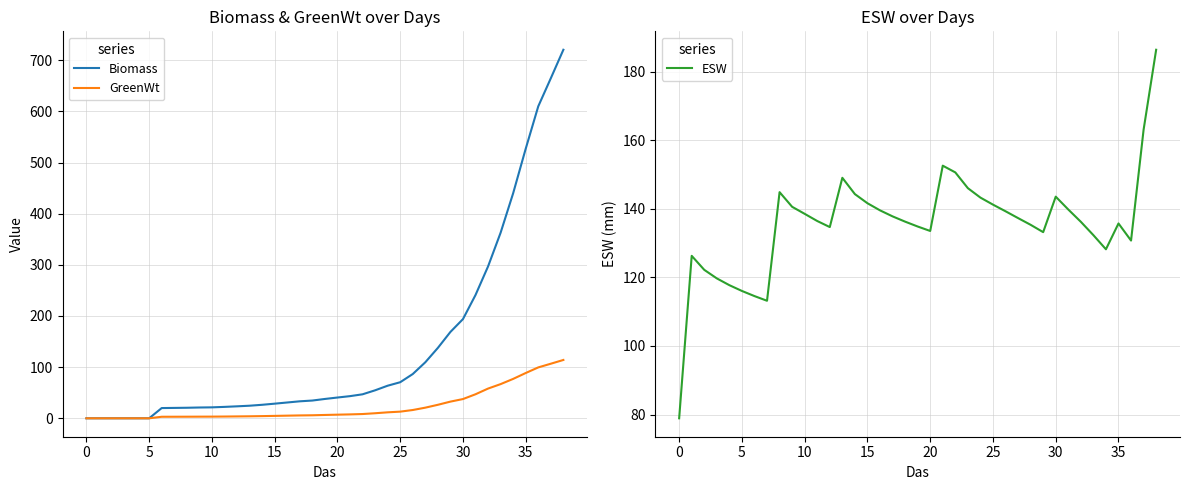

Is it true that GreenWt equals 0.0 at 0?

True